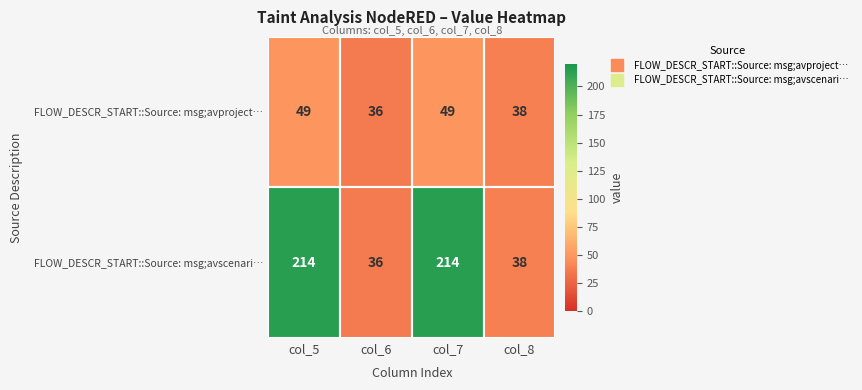

The FLOW_DESCR_START::Source: msg;avscenari… series shows 303 at col_5. True or false?

False